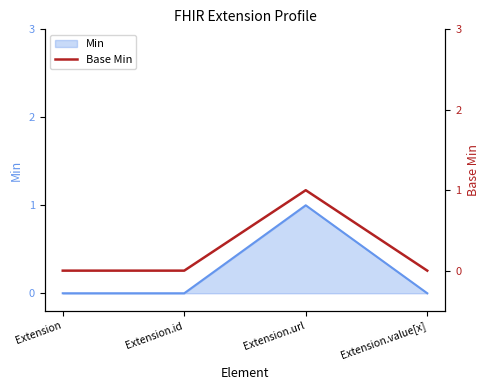

Reading left to right, what are all the values shown in this chart?

Extension=0	Extension.id=0	Extension.url=1	Extension.value[x]=0